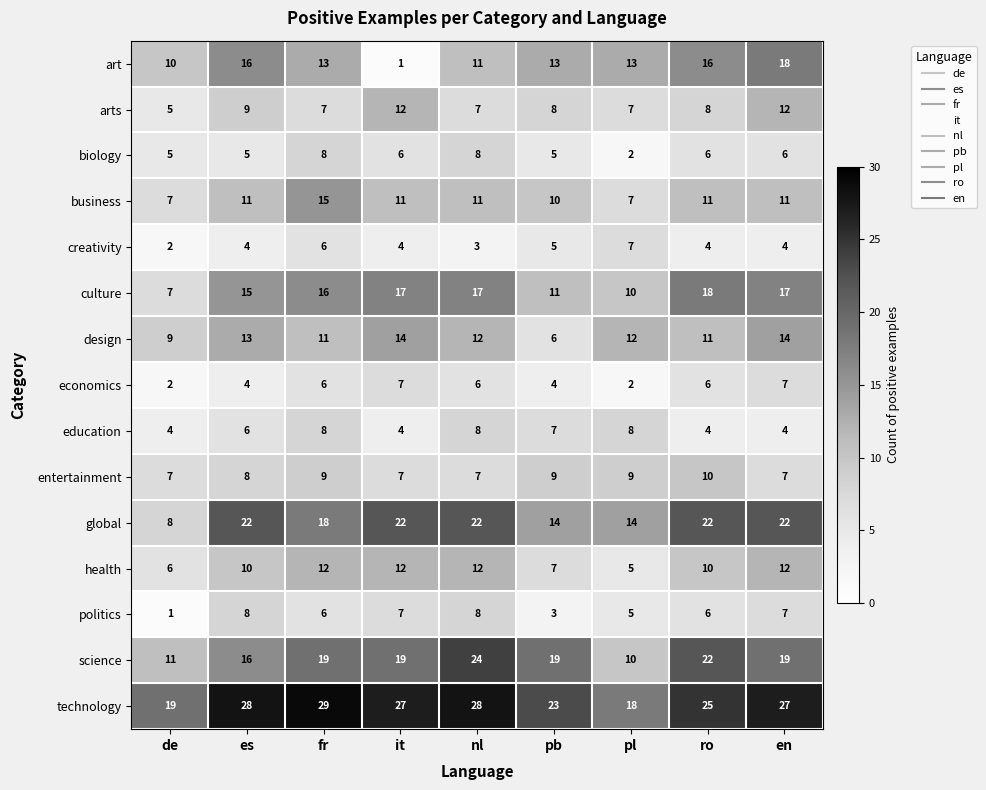

What is the maximum value for arts?

12